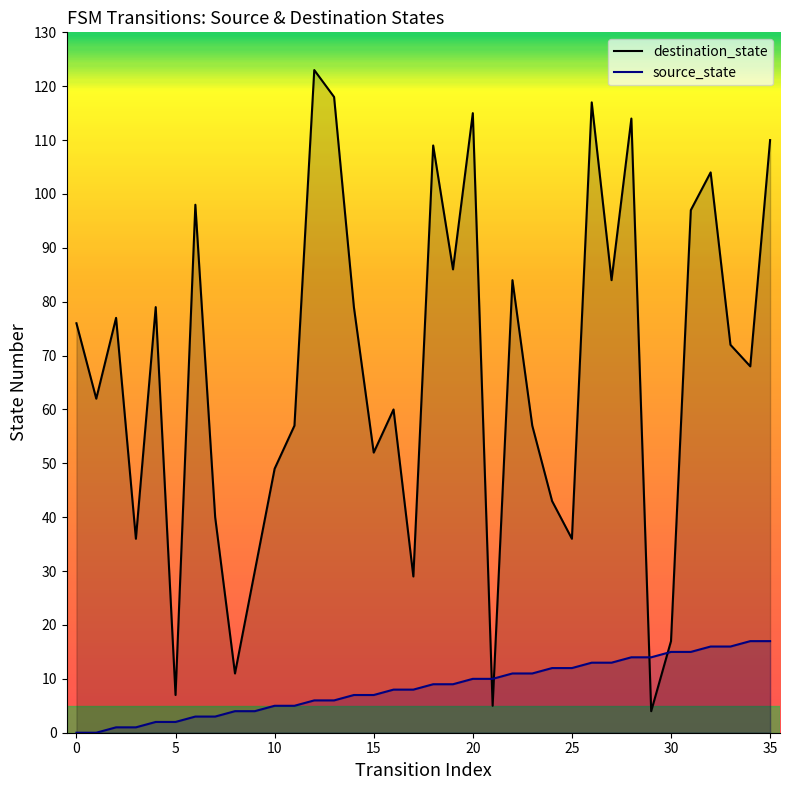

The value of source_state at 13 is 6. True or false?

True